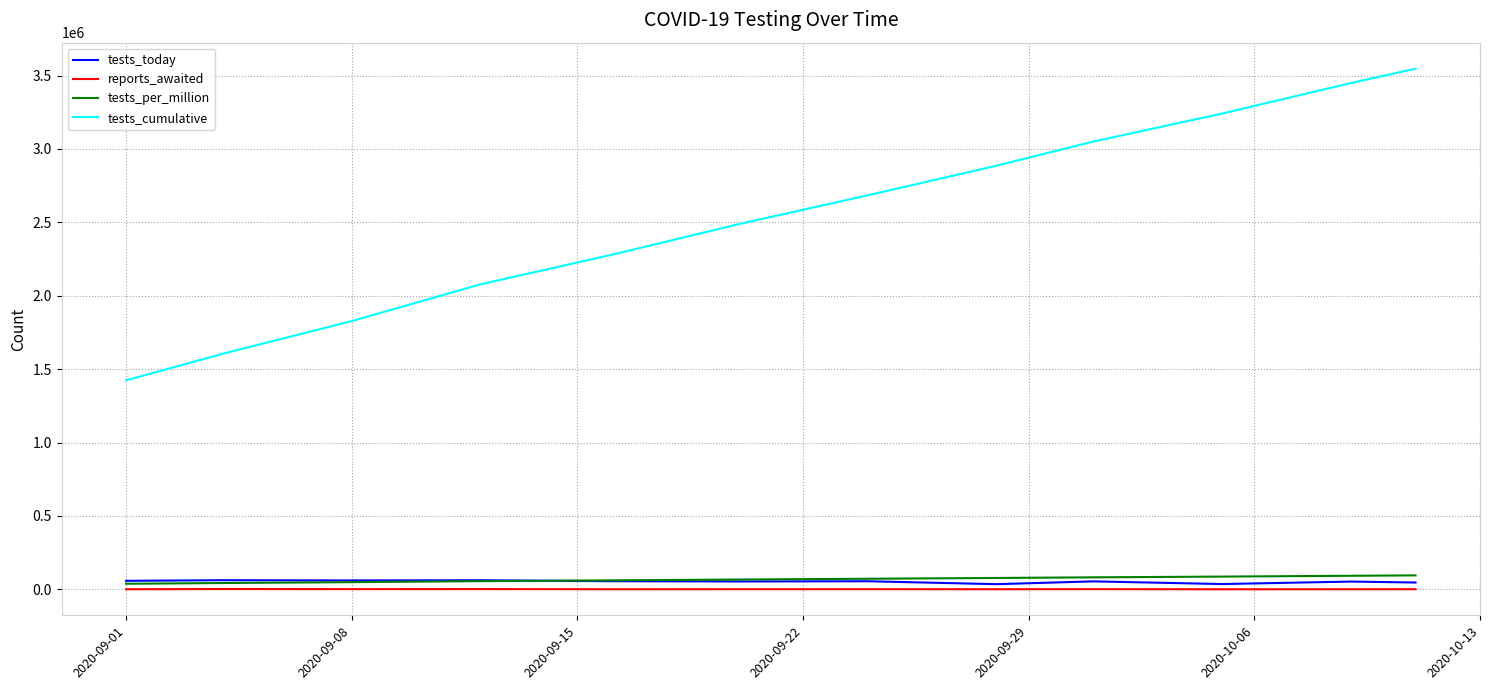

True or false: tests_per_million and tests_cumulative cross at least once.

False